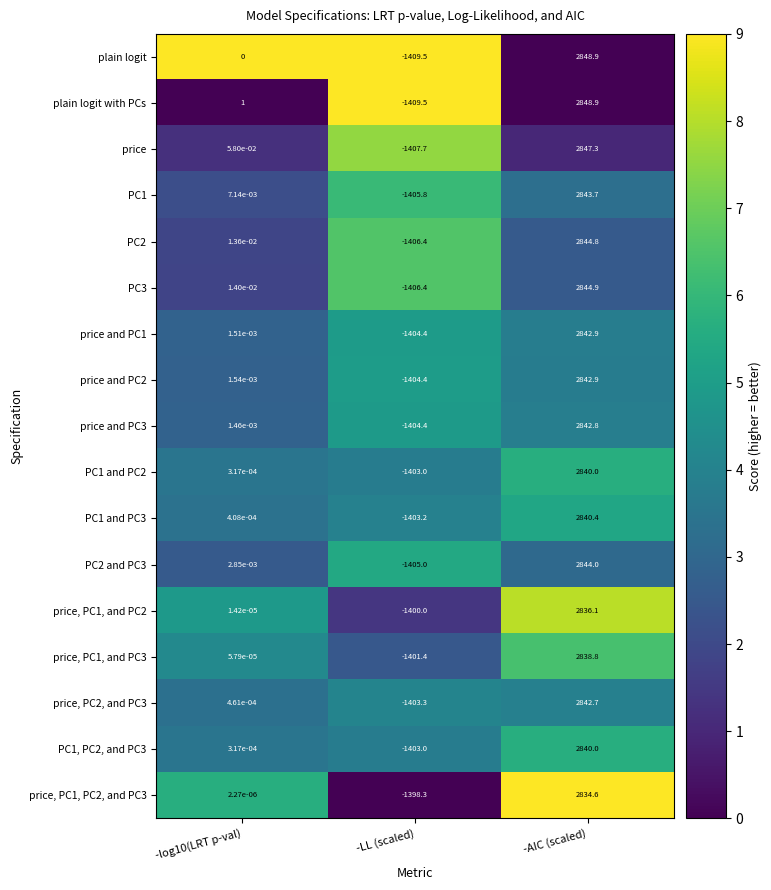

At which label does PC2 reach its peak?

-AIC (scaled)